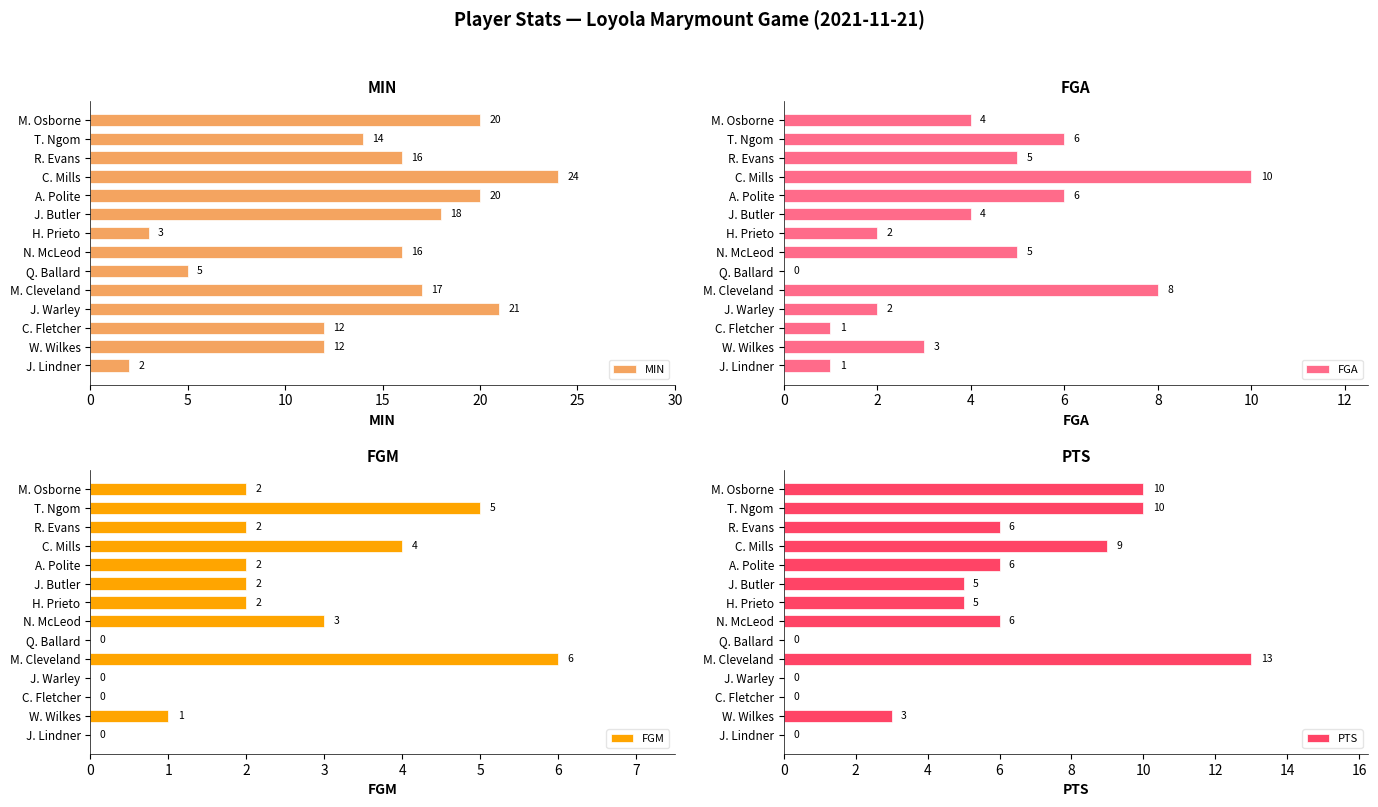

How many groups of bars are there?

14